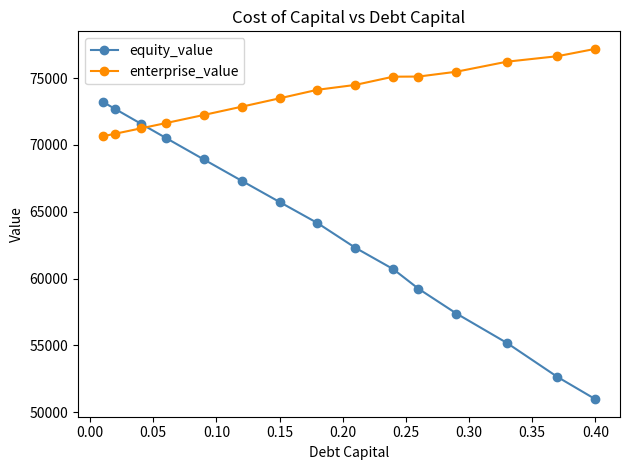

What is the maximum value for equity_value?

73233.8